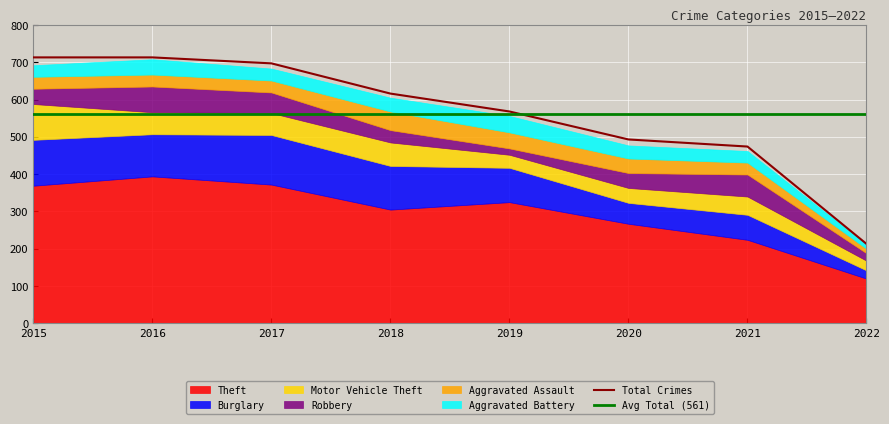

Reading right to left, extract all data points from this chart.

Theft: 2022=120	2021=224	2020=267	2019=325	2018=305	2017=372	2016=394	2015=369
Burglary: 2022=22	2021=67	2020=56	2019=92	2018=117	2017=133	2016=113	2015=123
Motor Vehicle Theft: 2022=26	2021=49	2020=40	2019=35	2018=63	2017=59	2016=59	2015=96
Robbery: 2022=20	2021=59	2020=40	2019=17	2018=33	2017=55	2016=69	2015=41
Aggravated Assault: 2022=12	2021=32	2020=39	2019=43	2018=50	2017=32	2016=32	2015=32
Aggravated Battery: 2022=11	2021=31	2020=35	2019=44	2018=37	2017=32	2016=41	2015=31